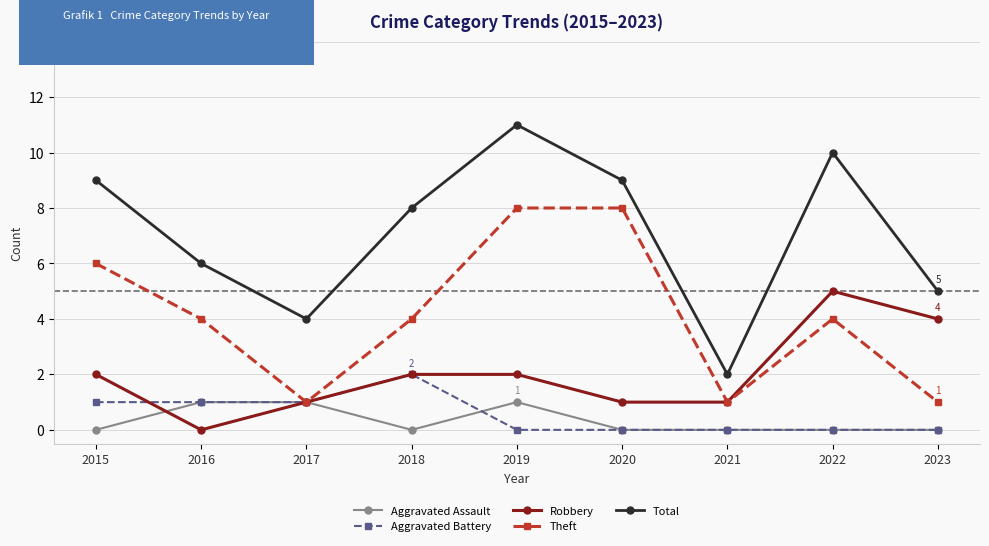

Reading right to left, list all the values displayed in this chart.

Aggravated Assault: 2023=0	2022=0	2021=0	2020=0	2019=1	2018=0	2017=1	2016=1	2015=0
Aggravated Battery: 2023=0	2022=0	2021=0	2020=0	2019=0	2018=2	2017=1	2016=1	2015=1
Robbery: 2023=4	2022=5	2021=1	2020=1	2019=2	2018=2	2017=1	2016=0	2015=2
Theft: 2023=1	2022=4	2021=1	2020=8	2019=8	2018=4	2017=1	2016=4	2015=6
Total: 2023=5	2022=10	2021=2	2020=9	2019=11	2018=8	2017=4	2016=6	2015=9